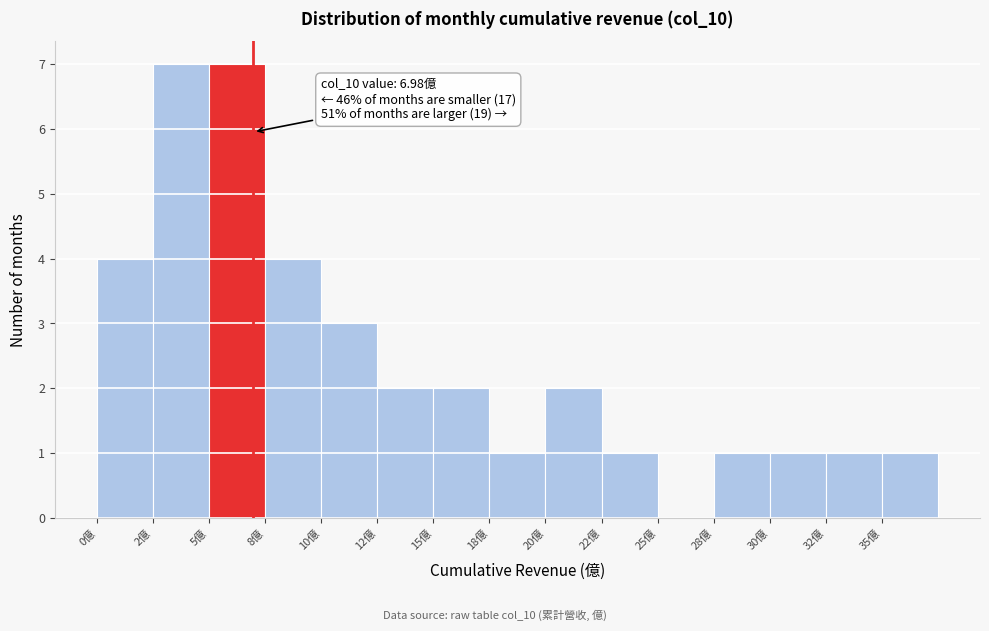

Reading left to right, transcribe all the data shown in this chart.

0億=4	2億=7	5億=7	8億=4	10億=3	12億=2	15億=2	18億=1	20億=2	22億=1	25億=0	28億=1	30億=1	32億=1	35億=1